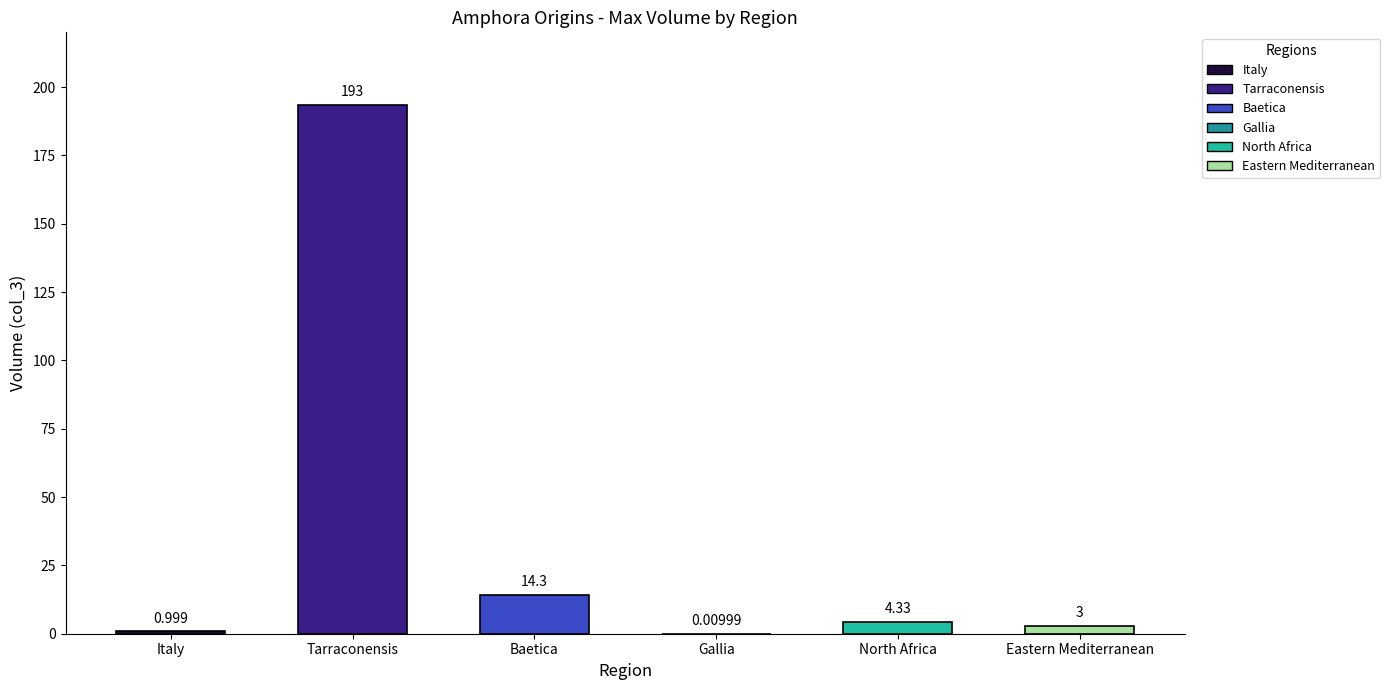

Count the number of categories in the chart.

6